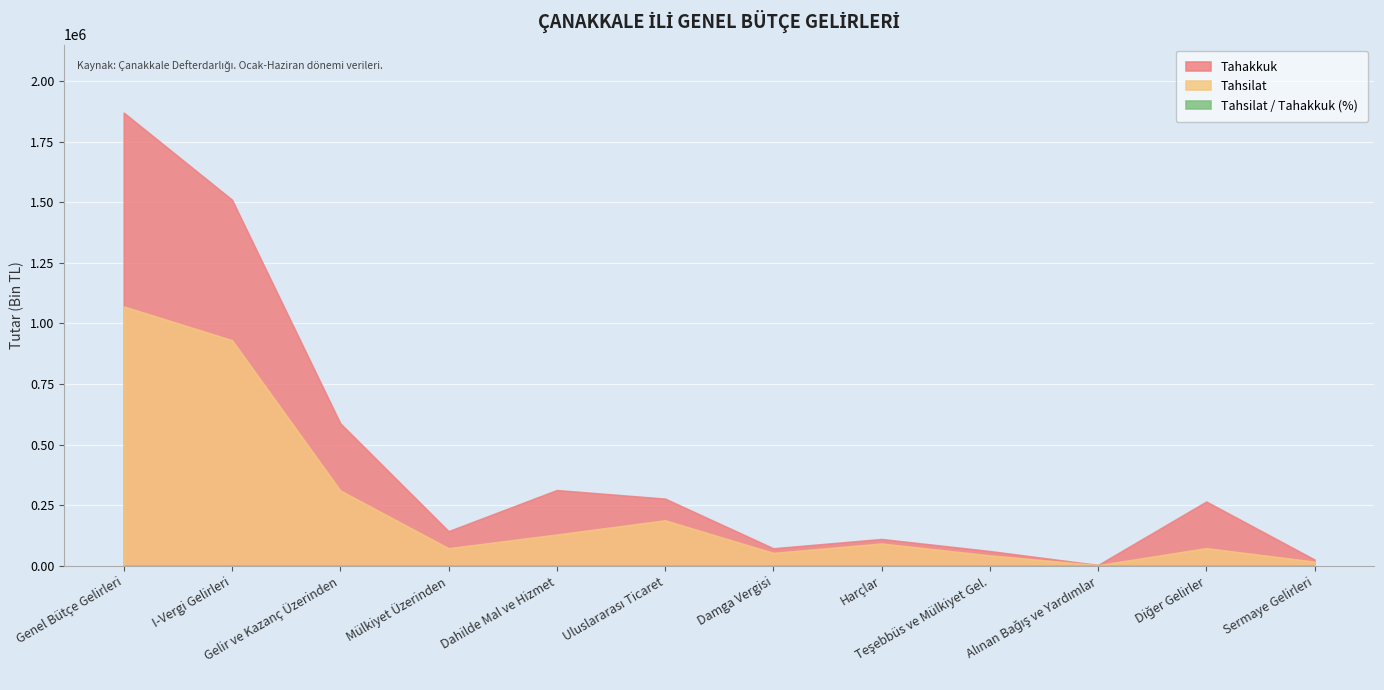

Rank the series by their maximum value, from lowest to highest.

Tahsilat/Tahakkuk, Tahsilat, Tahakkuk